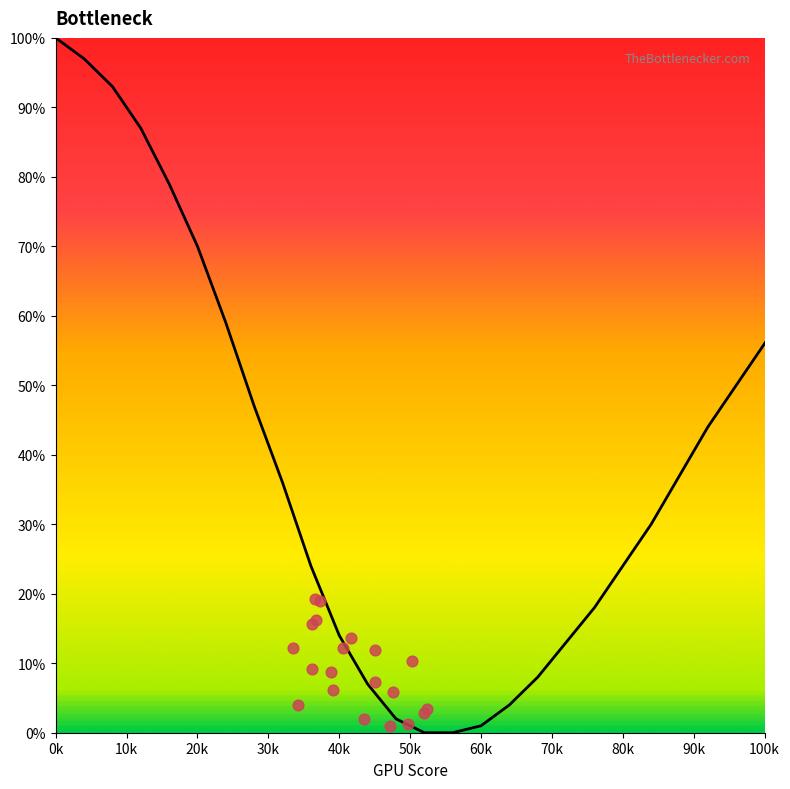

Which series reaches the maximum Y coordinate?

Line 1